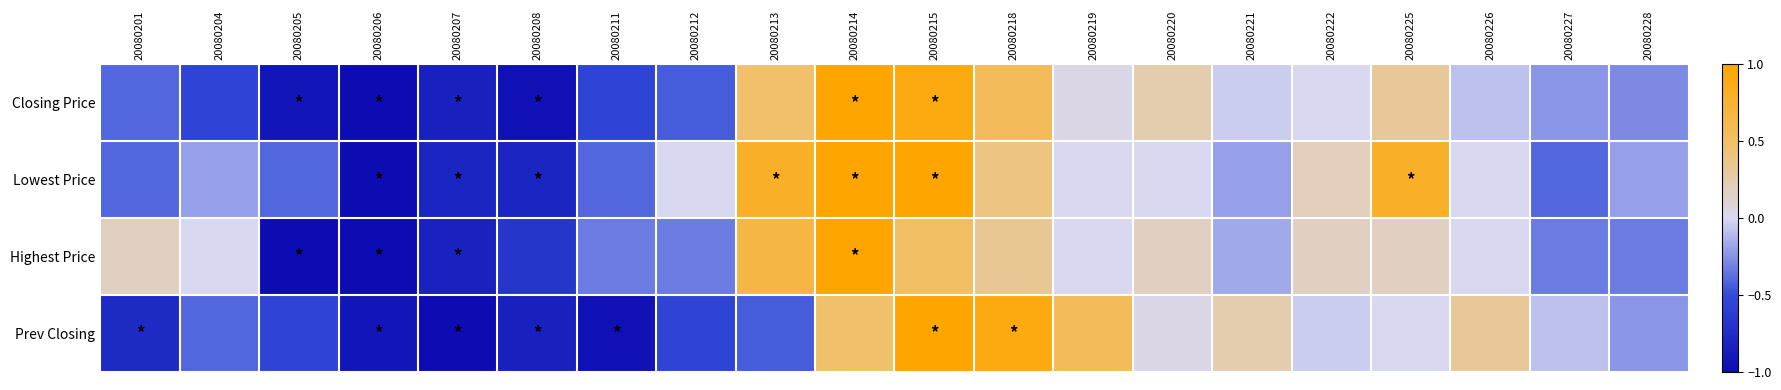

At 20080220, list the series in order from smallest to largest.

Lowest Price, Prev Closing, Highest Price, Closing Price